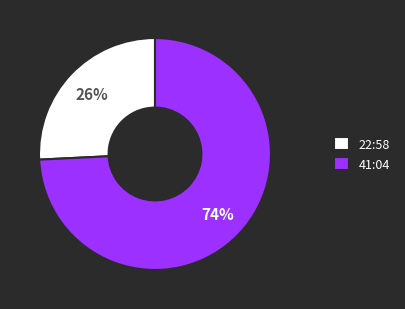

What percentage is the 22:58 slice, to the nearest percent?

26%